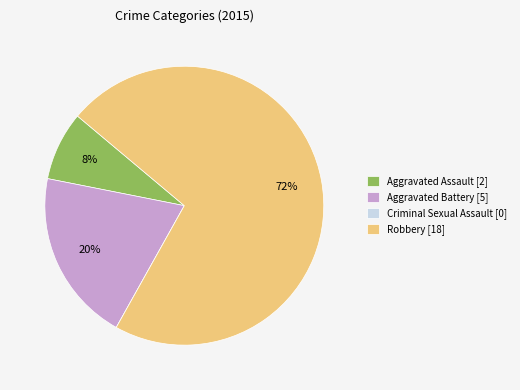

Which category accounts for the majority?

Robbery